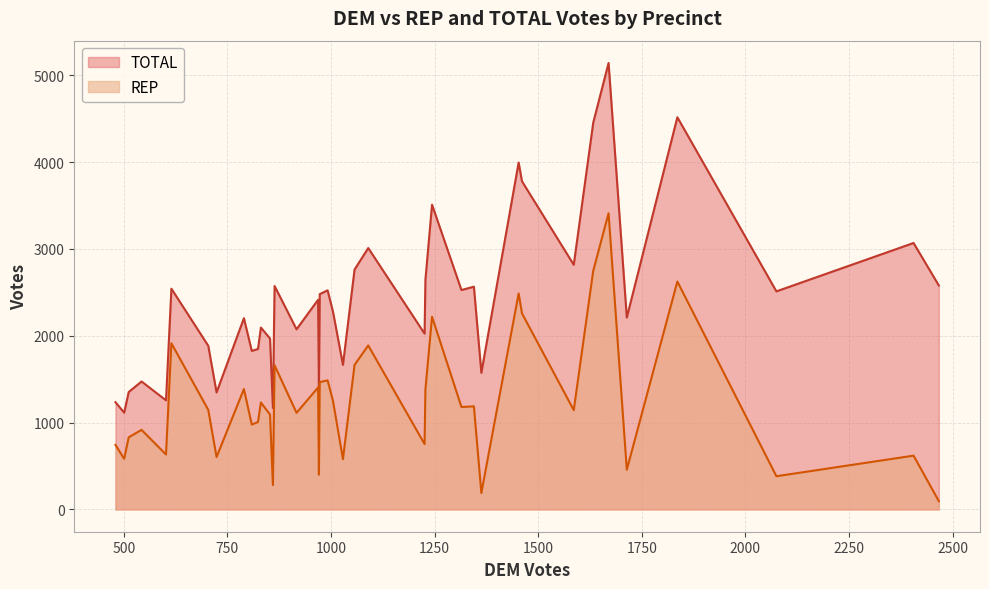

Read the TOTAL value at H08.

3995